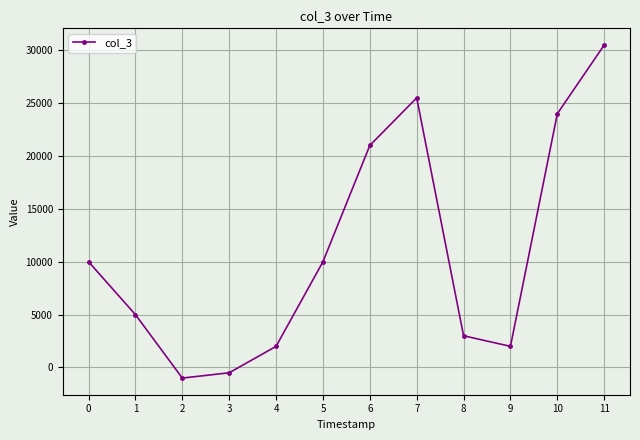

What is the maximum value shown in the chart?

30500